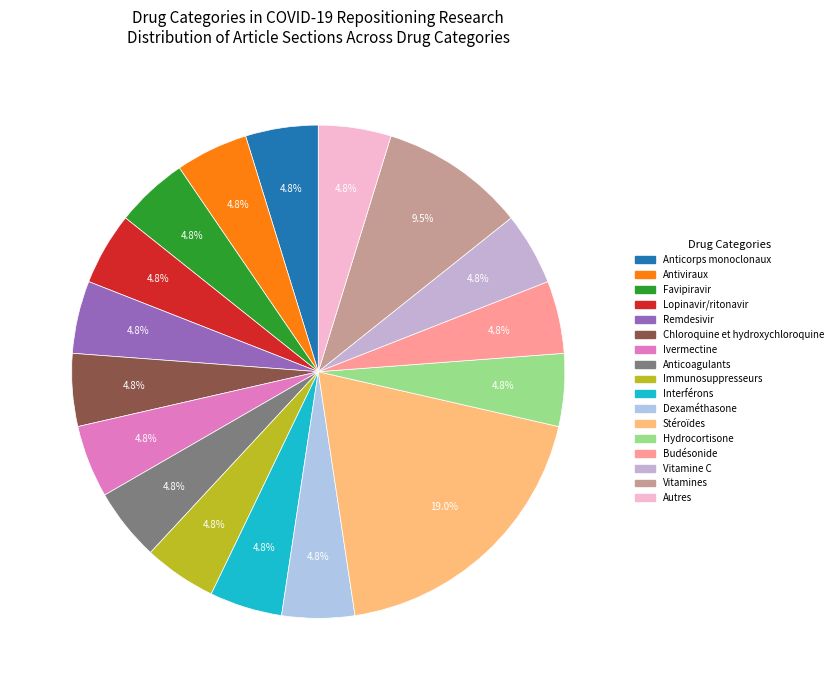

Count the number of slices in the pie.

17